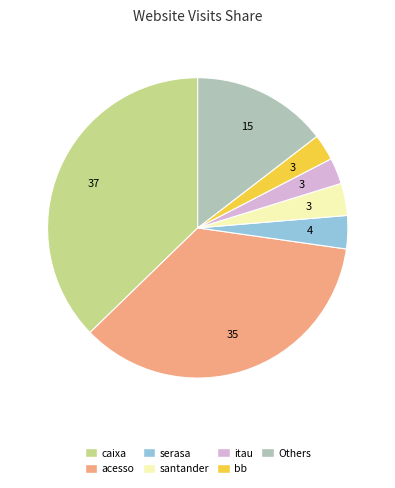

Which has a higher value, serasa or acesso?

acesso